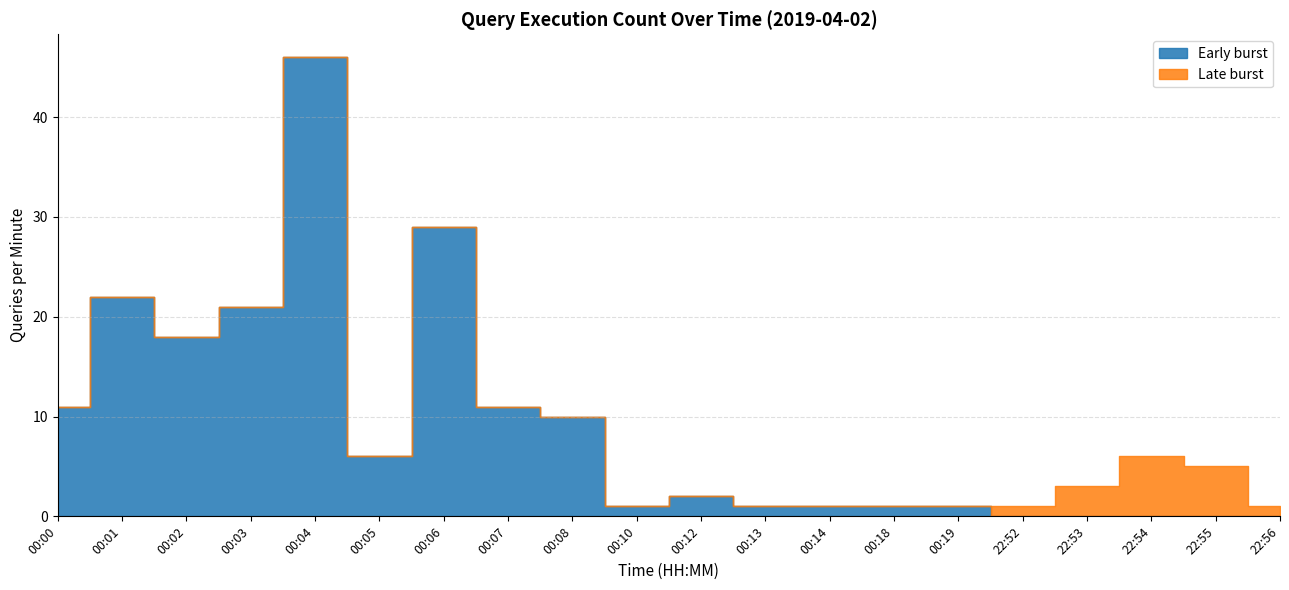

List the series in order of their peak value, lowest first.

Late burst, Early burst